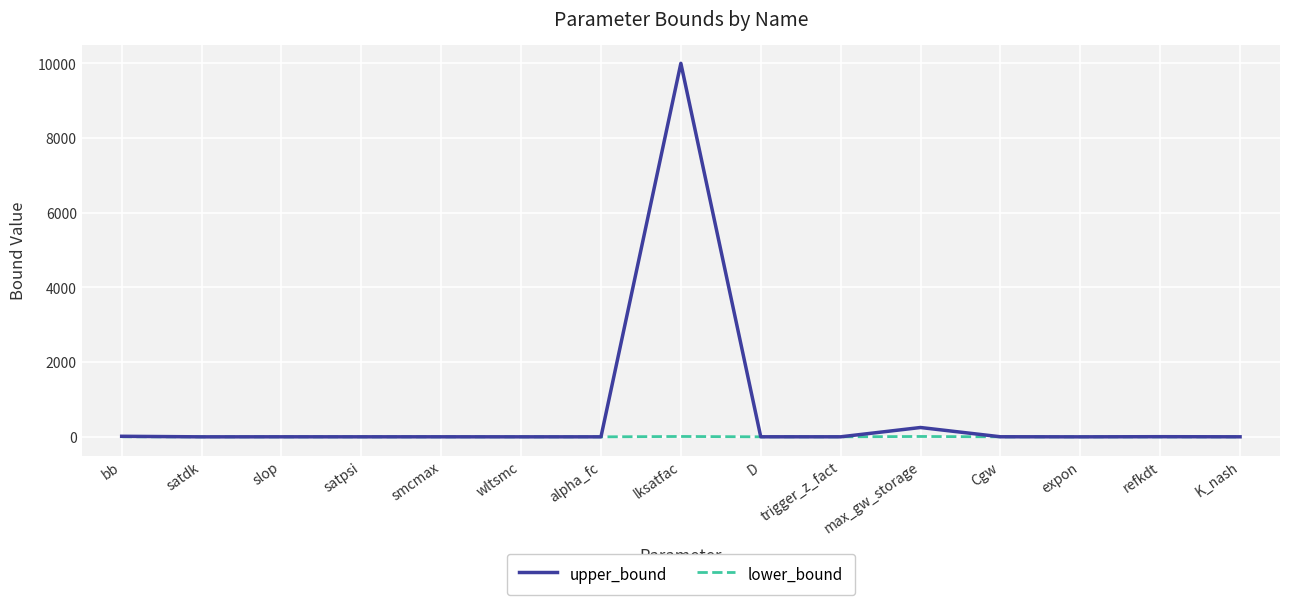

List the series in order of their overall mean, highest first.

upper_bound, lower_bound